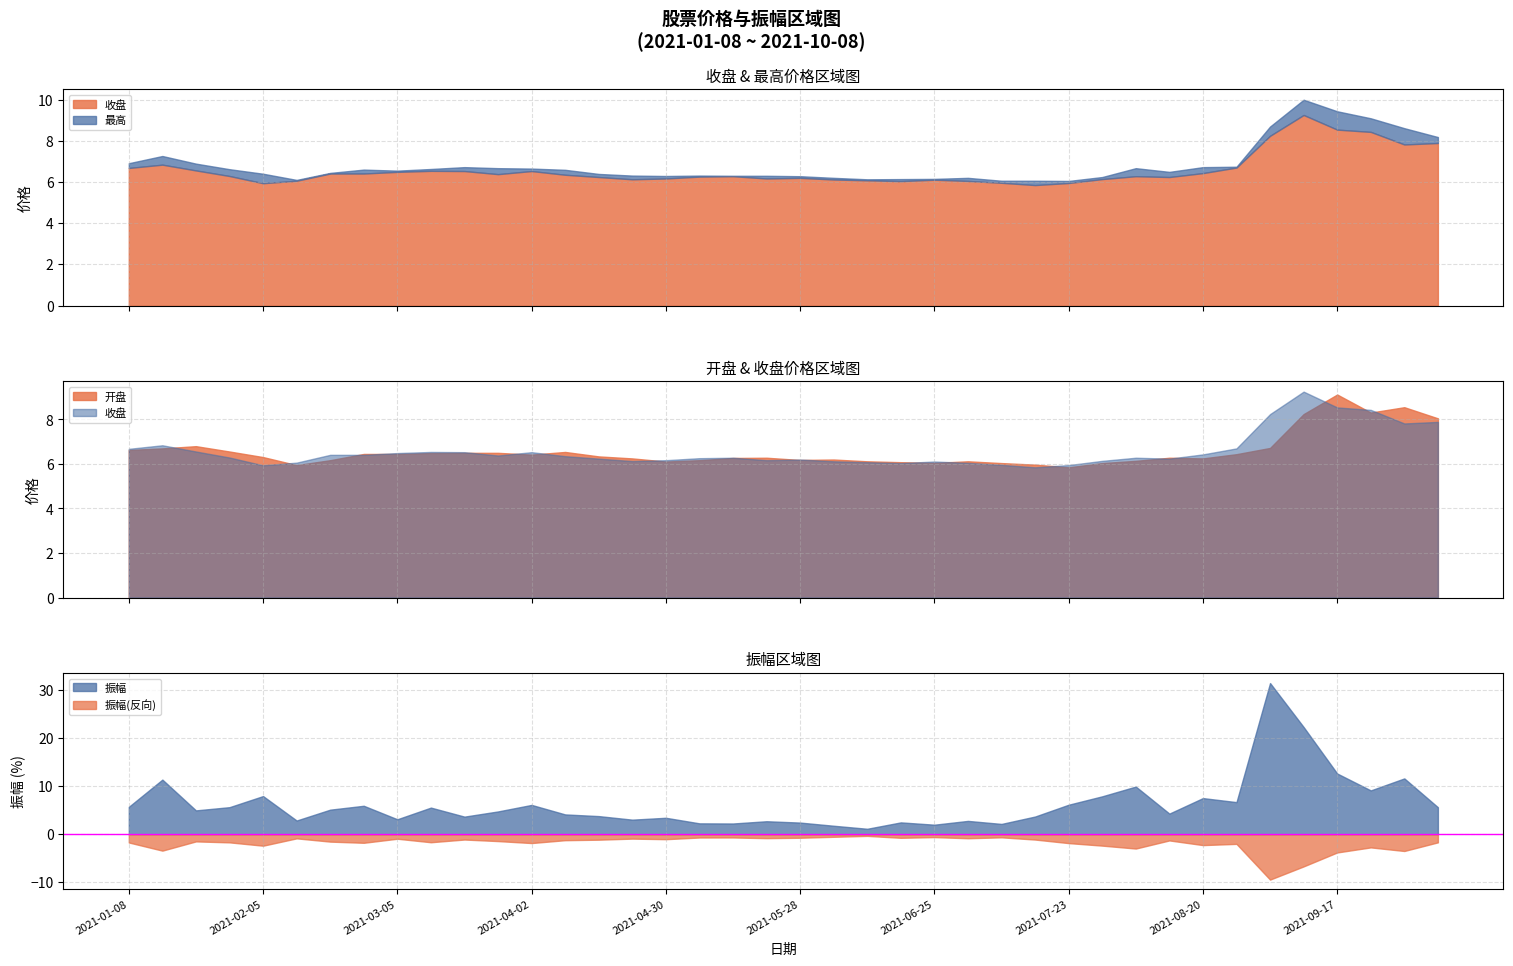

Reading left to right, what are all the values shown in this chart?

收盘: 6.7	6.8	6.6	6.3	5.9	6.1	6.4	6.4	6.5	6.5	6.5	6.4	6.5	6.3	6.2	6.1	6.2	6.3	6.3	6.2	6.2	6.1	6.1	6.0	6.1	6.0	6.0	5.8	6.0	6.1	6.3	6.2	6.4	6.7	8.2	9.2	8.5	8.4	7.8	7.9
开盘: 6.6	6.7	6.8	6.6	6.3	6.0	6.2	6.5	6.5	6.5	6.5	6.5	6.4	6.5	6.3	6.2	6.1	6.2	6.3	6.3	6.2	6.2	6.1	6.1	6.0	6.1	6.0	6.0	5.8	6.0	6.1	6.3	6.2	6.4	6.7	8.2	9.1	8.3	8.6	8.1
最高: 6.9	7.3	6.9	6.6	6.4	6.1	6.4	6.6	6.5	6.6	6.7	6.7	6.7	6.6	6.4	6.3	6.3	6.3	6.3	6.3	6.3	6.2	6.1	6.1	6.2	6.2	6.1	6.1	6.0	6.2	6.7	6.5	6.7	6.7	8.7	10.0	9.4	9.1	8.6	8.2
振幅: 5.7	11.4	5.0	5.6	8.0	2.9	5.1	5.9	3.1	5.5	3.7	4.8	6.1	4.1	3.8	3.0	3.4	2.3	2.2	2.7	2.4	1.8	1.1	2.5	2.0	2.8	2.1	3.7	6.2	7.9	9.9	4.3	7.5	6.7	31.5	22.3	12.7	9.1	11.6	5.6